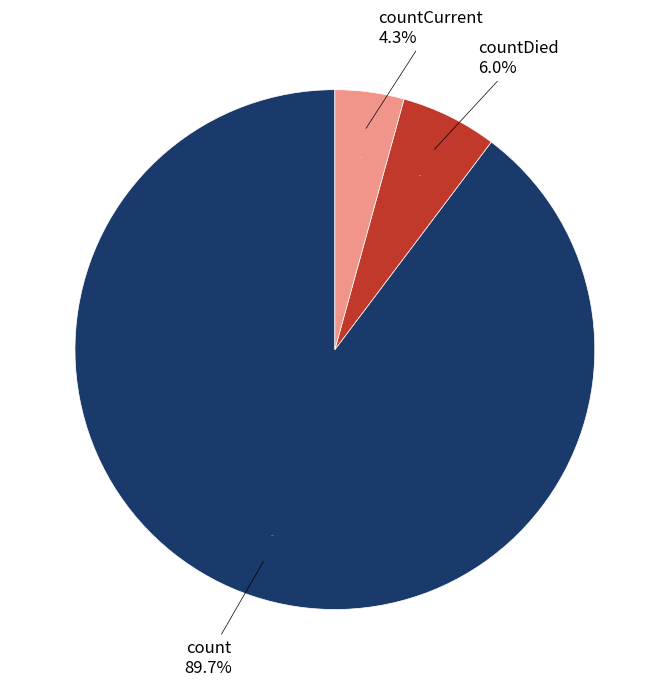

Is countCurrent the majority of the pie?

No